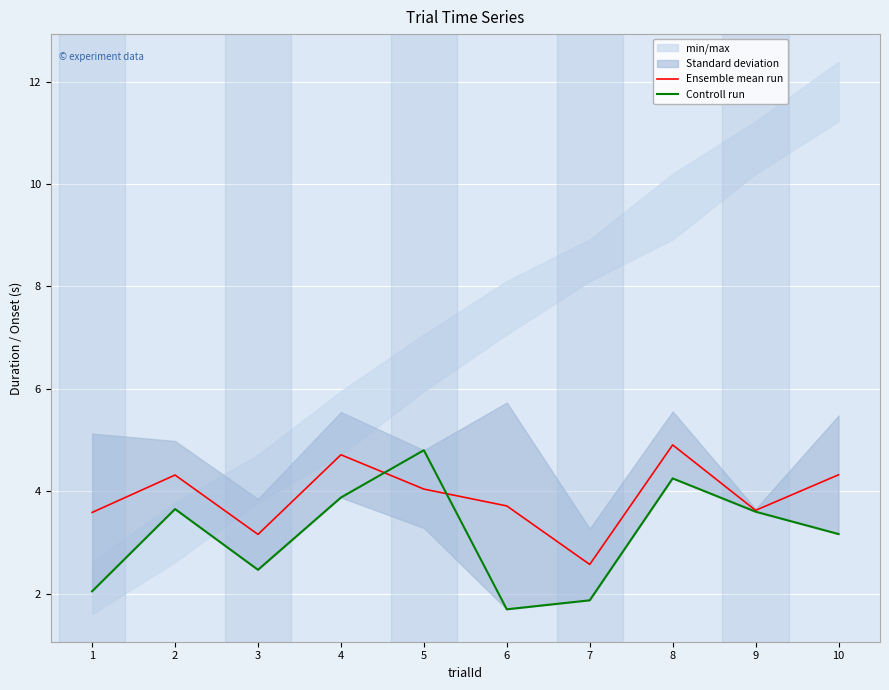

True or false: Ensemble mean run has a value of 4.4 at 3.

False